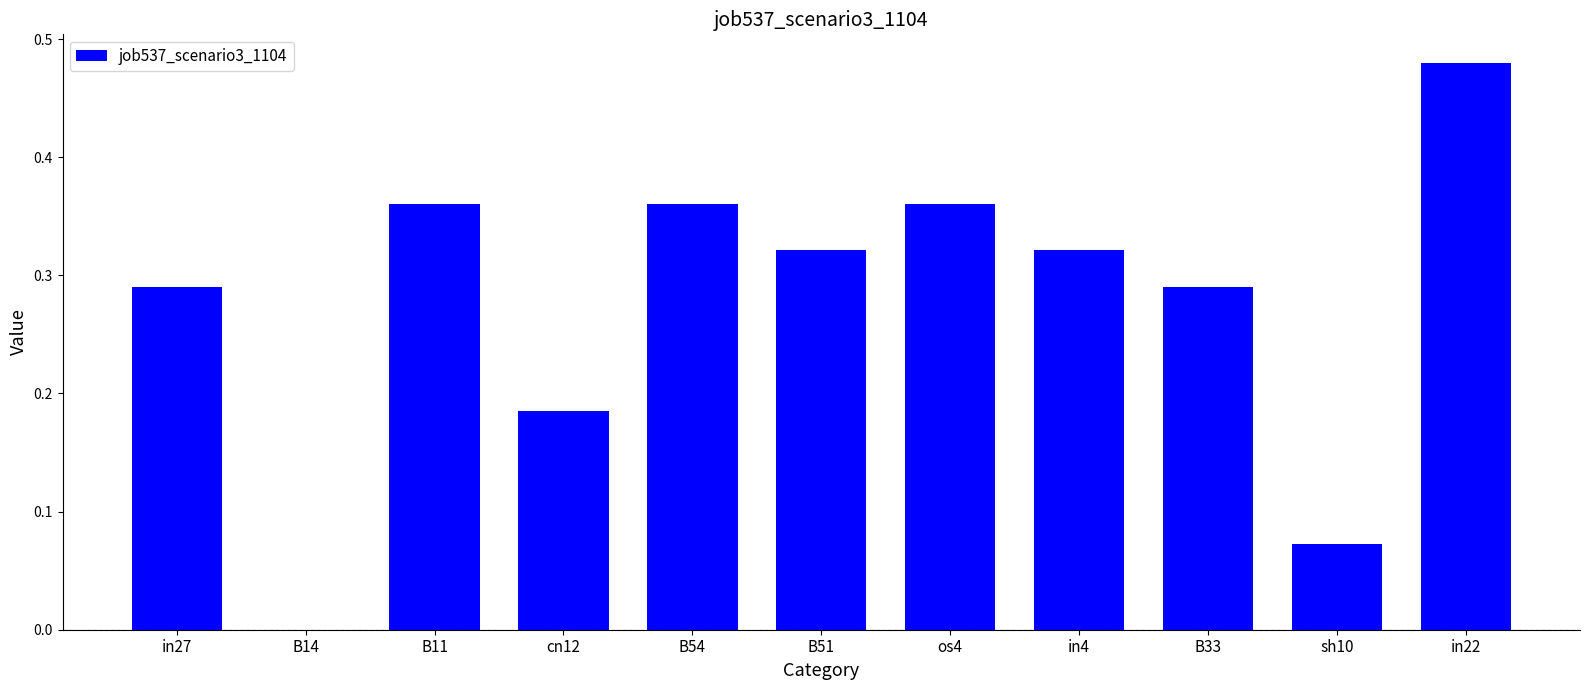

What is the sum of all values?

3.0